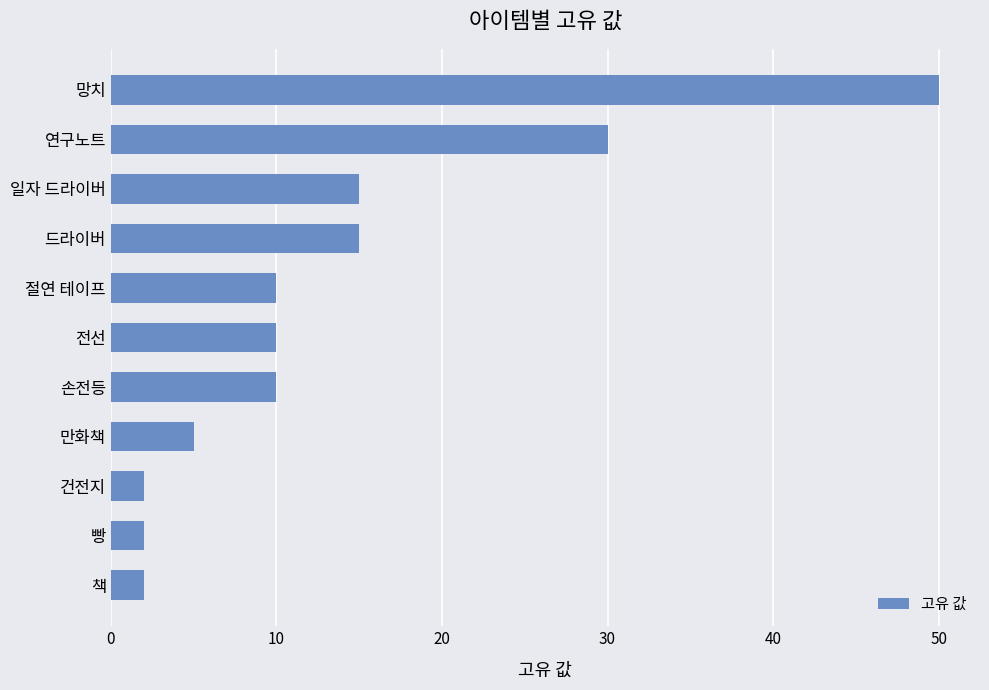

Are the bars horizontal?

Yes